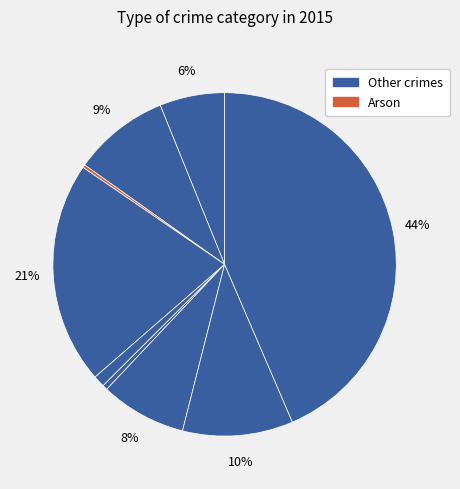

What is the smallest slice in the pie chart?

Arson